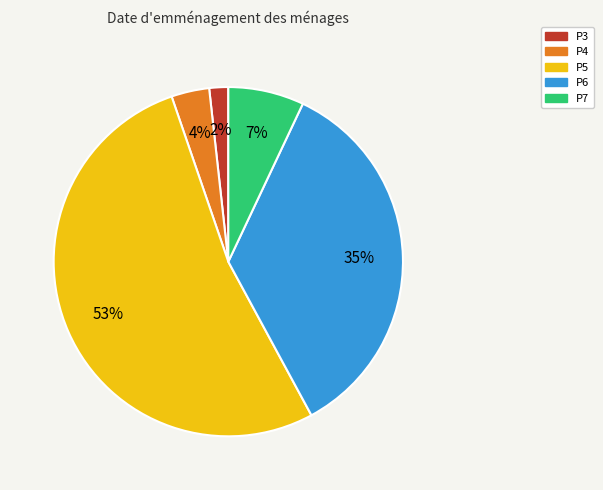

The P7 slice represents 1% of the pie. True or false?

False